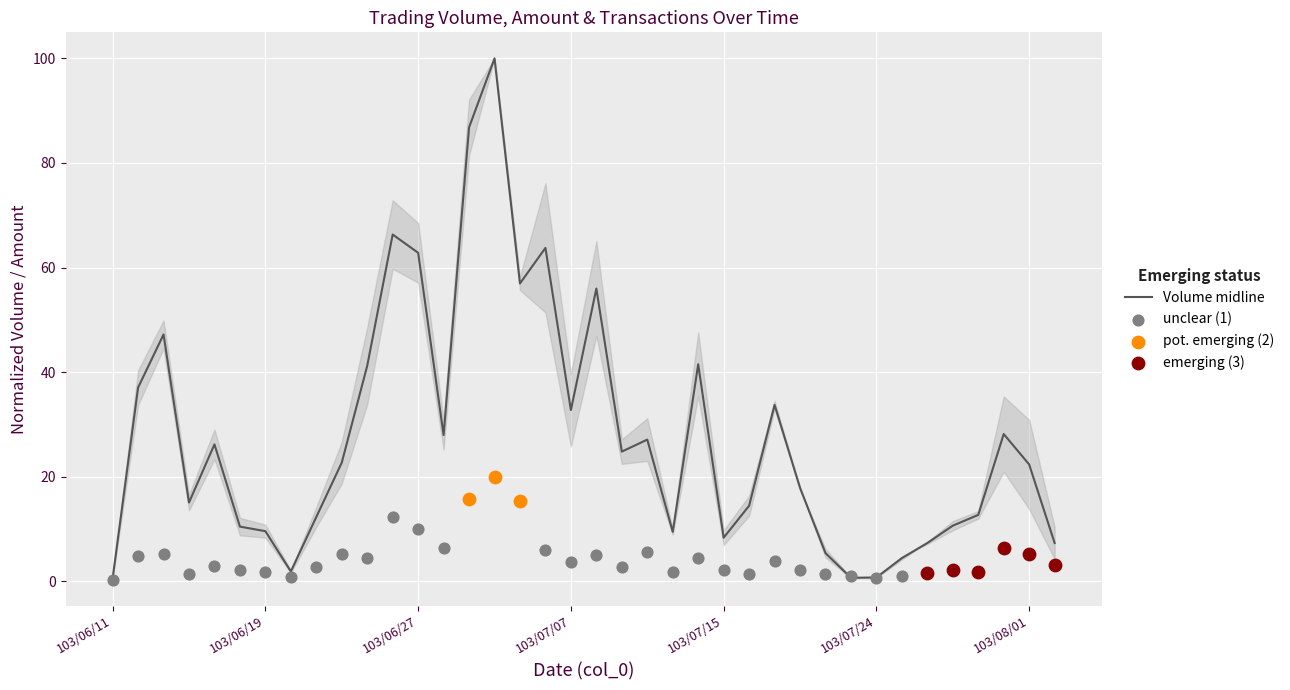

At which category is the sum across all series the highest?

103/07/02